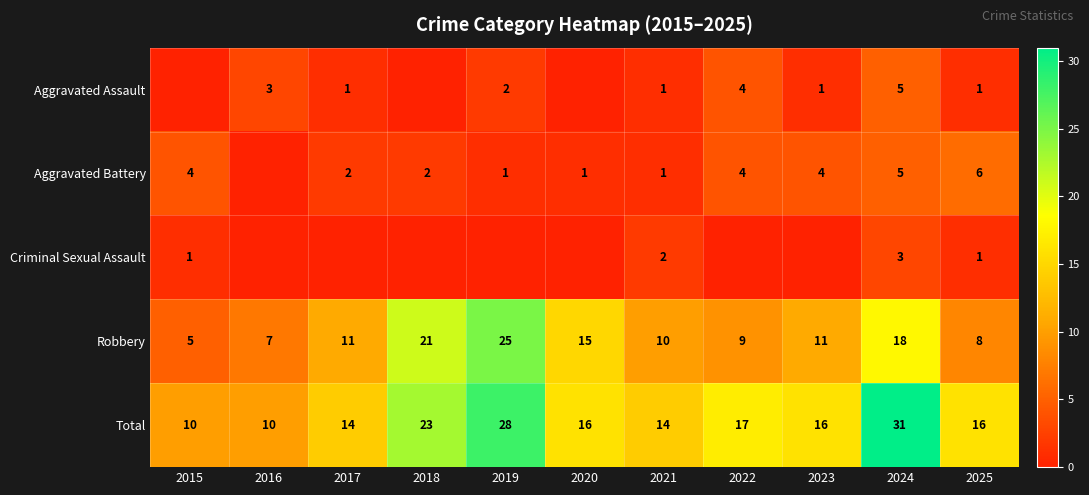

Is it true that Aggravated Battery equals 2 at 2017?

True